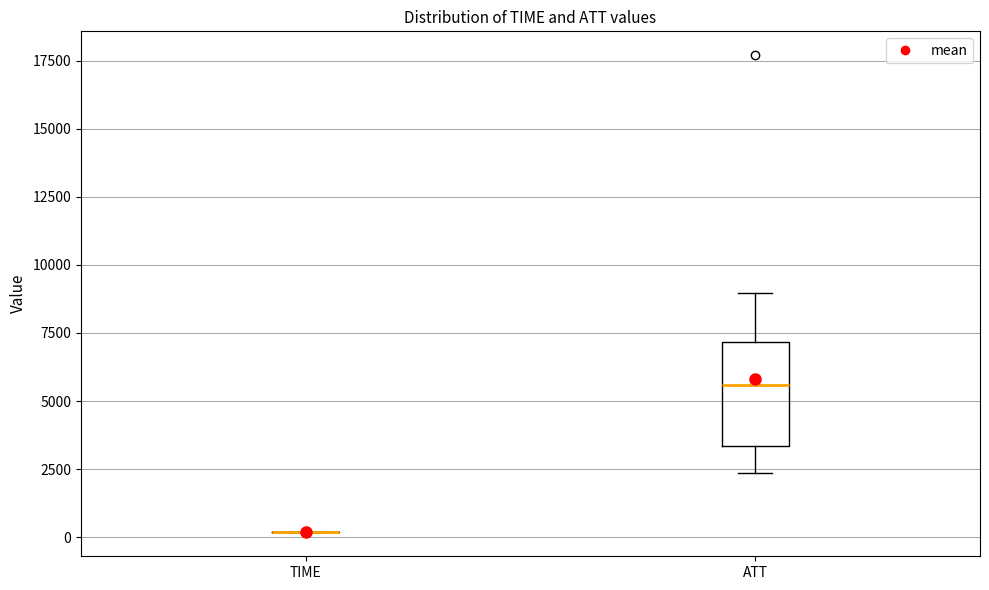

Reading left to right, transcribe this box plot: for each box, give where its median line is, the range the box spans, and where its two whiskers end, as read against the y-axis. The values are not printed on the chart, so give them approximately, as read against the axis.

TIME: box collapsed to a line at 0, whiskers 0 to 0
ATT: median 5500, box 3500 to 7000, whiskers 2500 to 9000